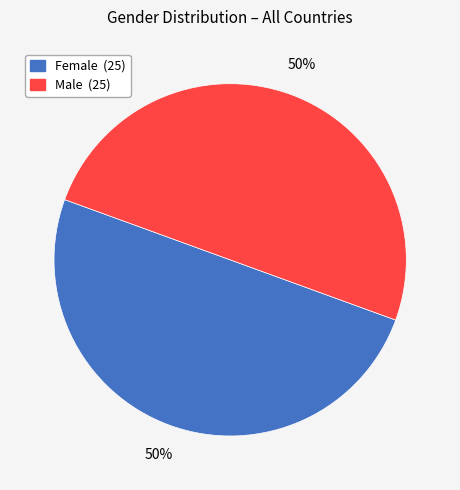

To the nearest percent, what is the average slice percentage?

50%